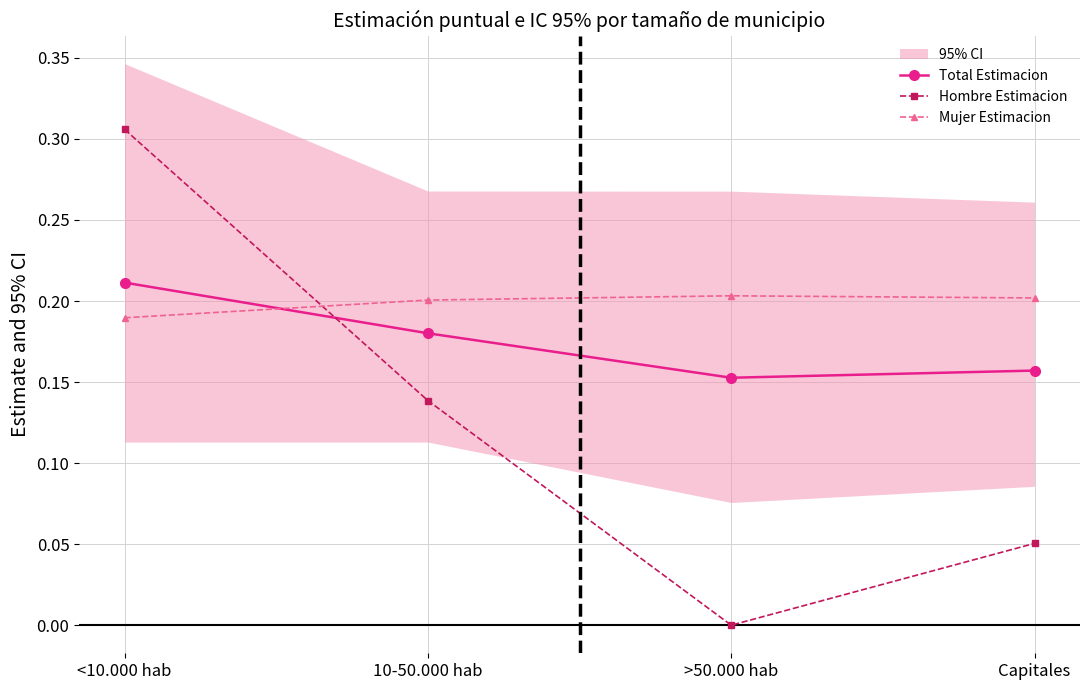

What is the sum of the Total Estimacion values at >50.000 hab and <10.000 hab?

0.4